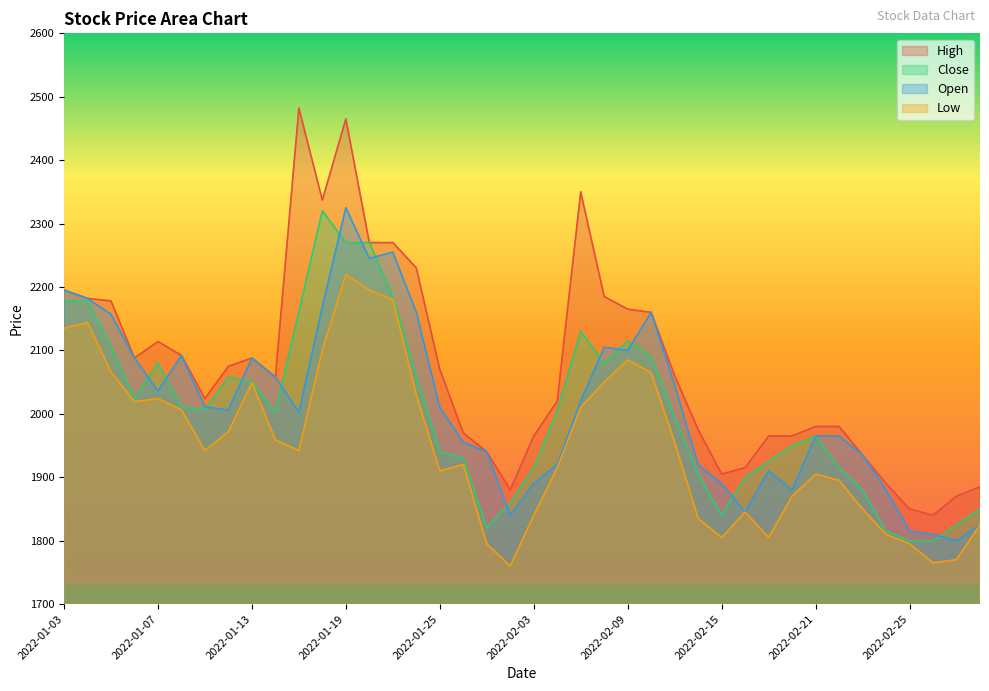

List the series in order of their peak value, lowest first.

Low, Close, Open, High